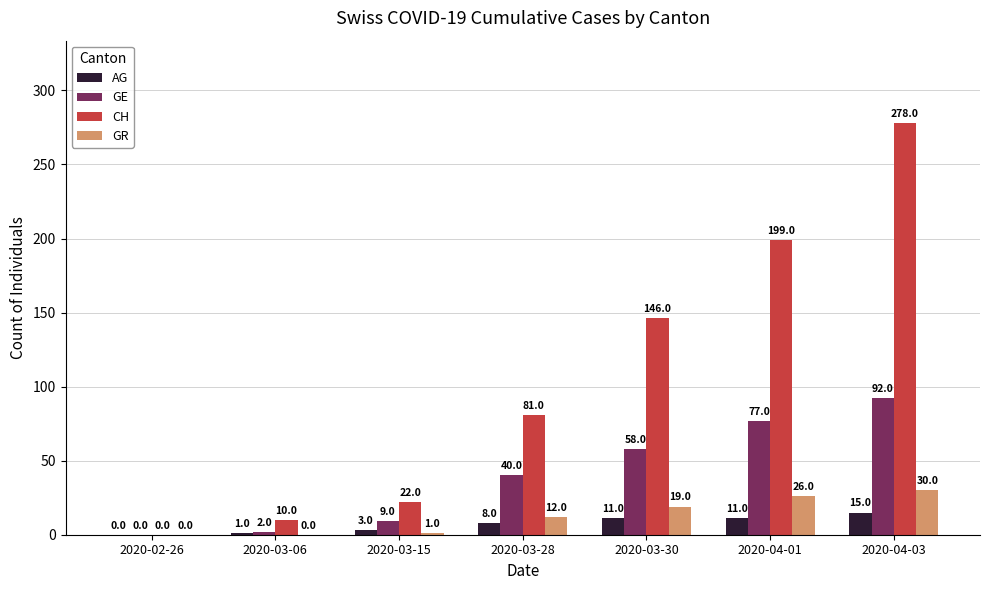

What are all the series names shown in the legend?

AG, GE, CH, GR